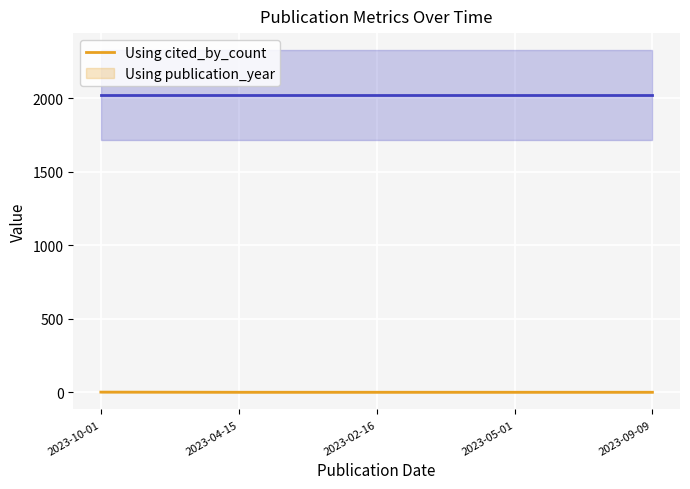

Which has a higher value, 2023-04-15 or 2023-09-09?

2023-04-15